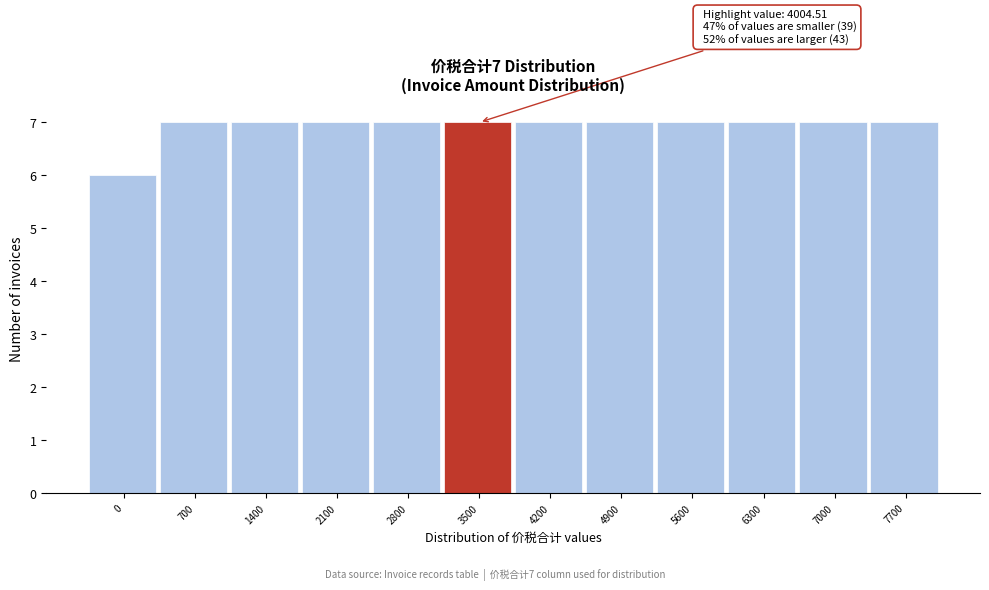

Reading left to right, what are all the values shown in this chart?

6	7	7	7	7	7	7	7	7	7	7	7